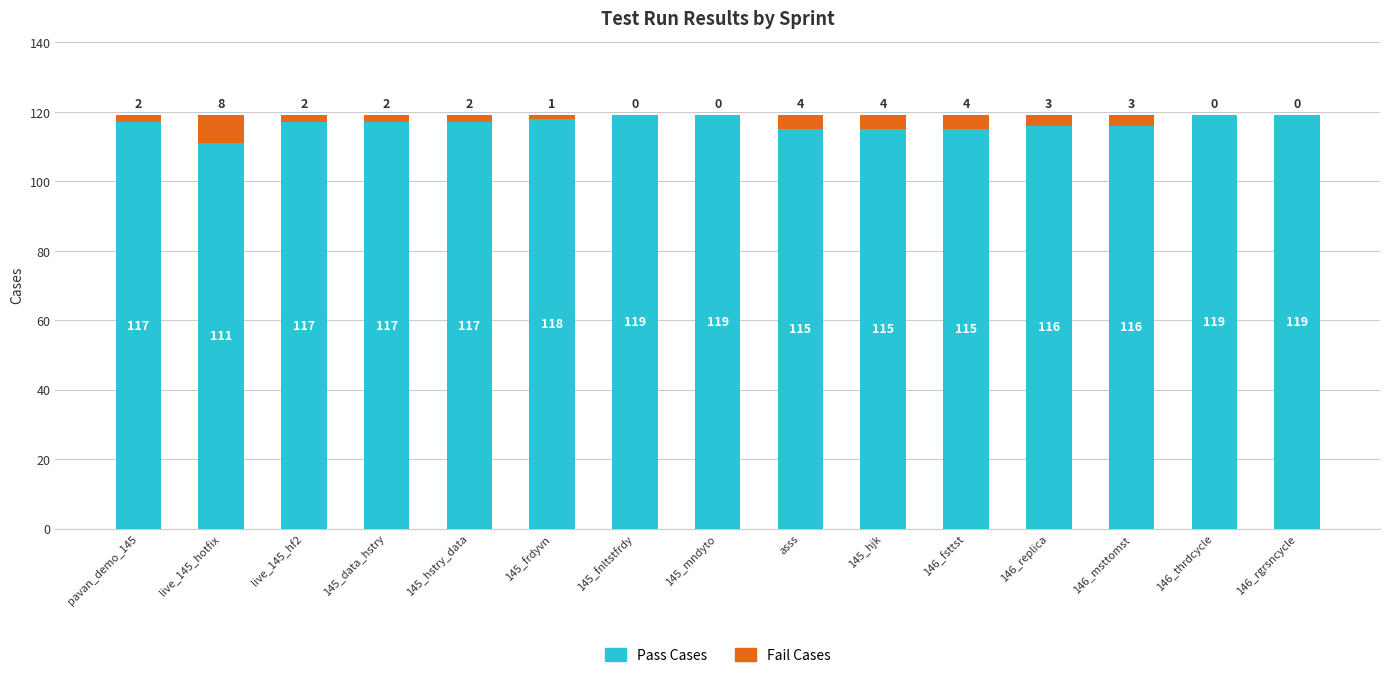

The value of Pass Cases at 146_replica is 77. True or false?

False